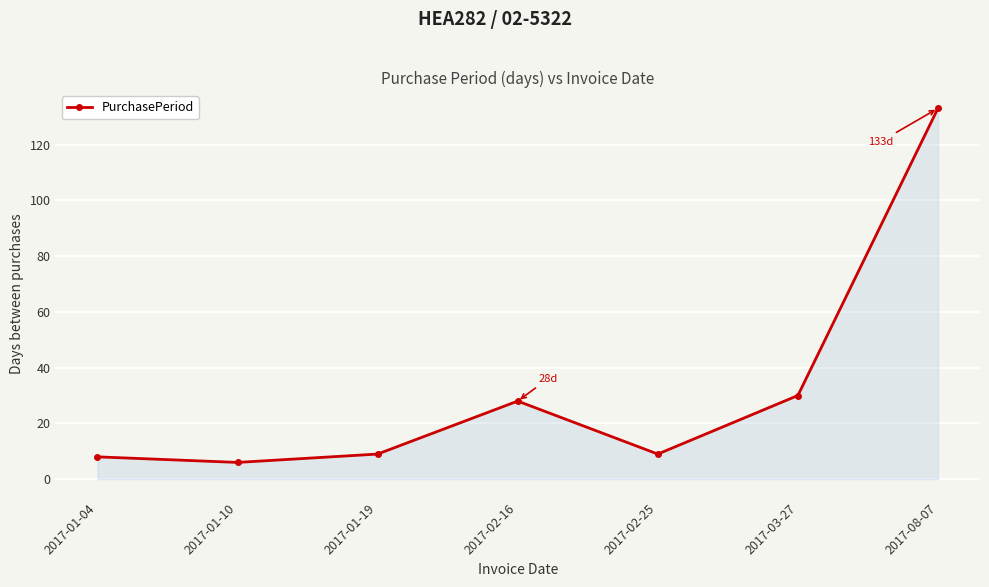

What is the label of the 4th point from the right?

2017-02-16